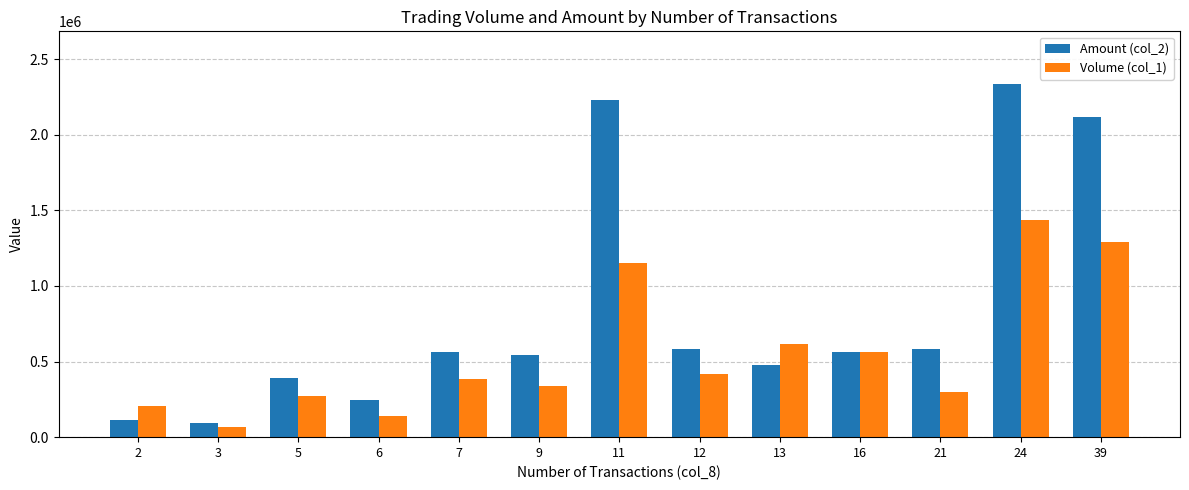

The value of Amount (col_2) at 2 is 115890. True or false?

True